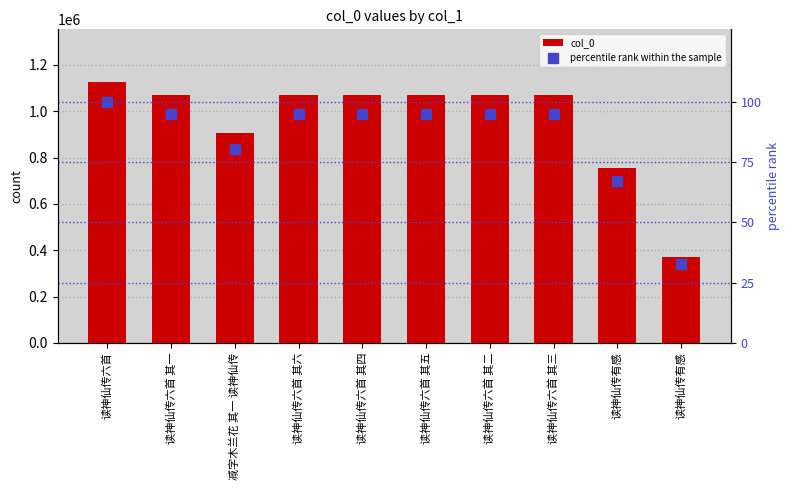

What is the value of the col_0 bar at the 9th from the left?

756105.0